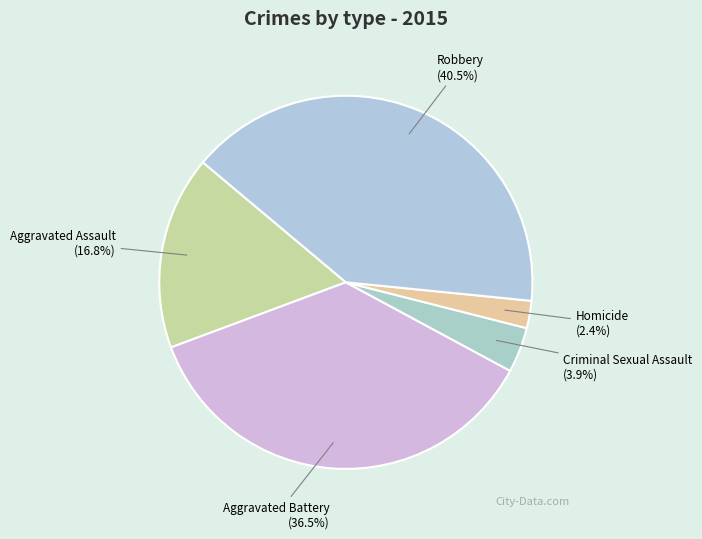

To the nearest percent, what portion does Criminal Sexual Assault represent?

4%